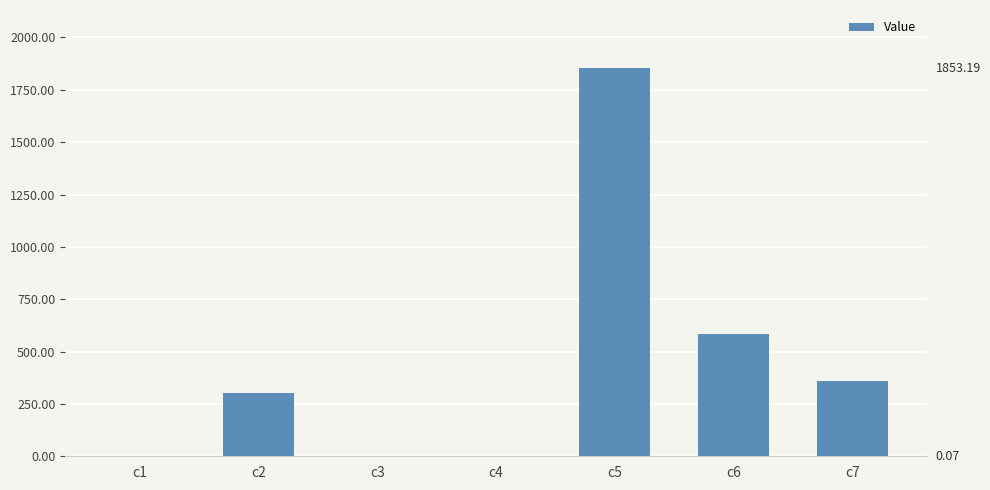

Are the bars horizontal?

No